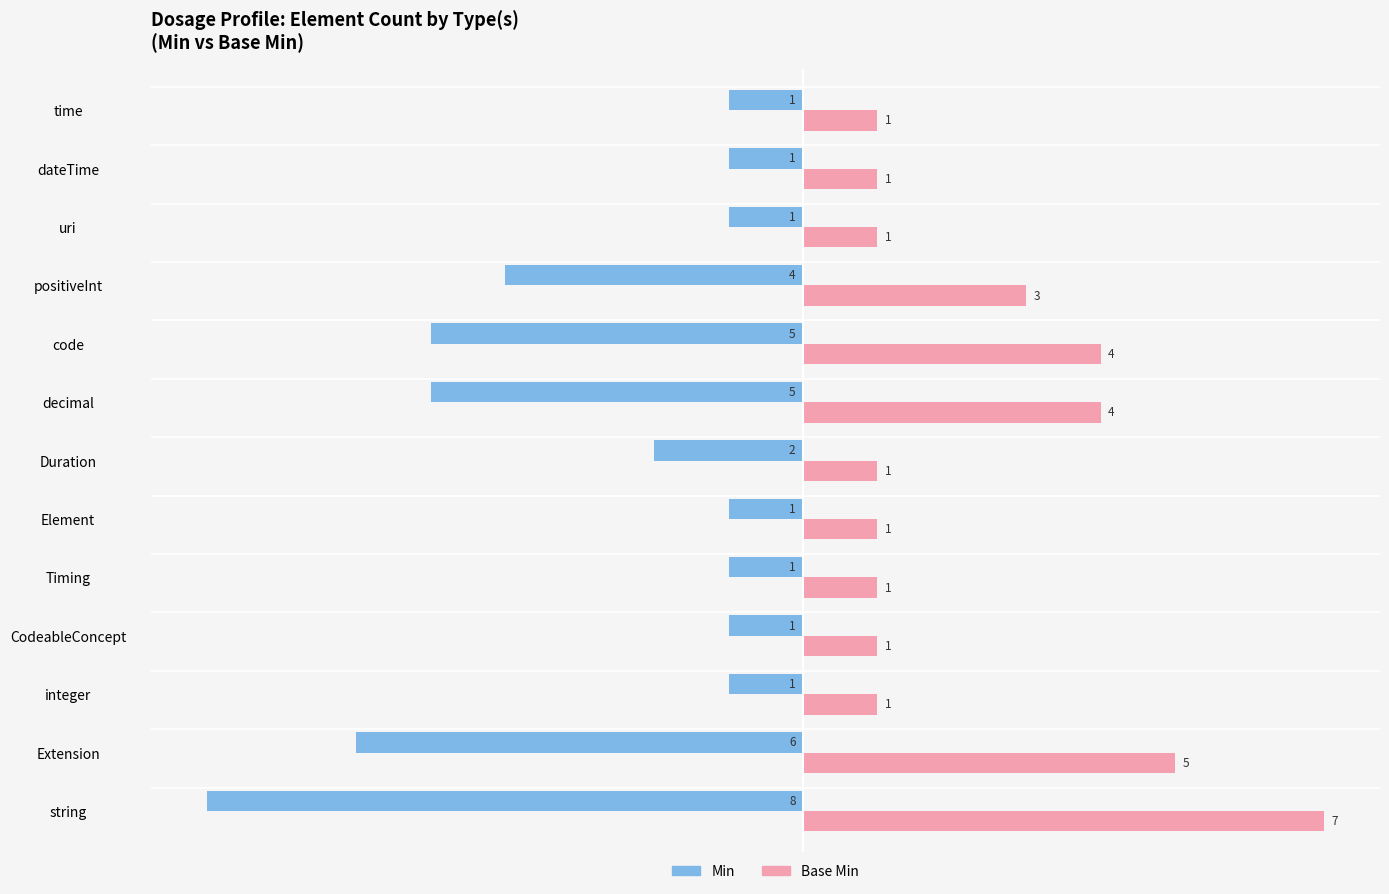

Which label corresponds to the smallest value in the chart?

string